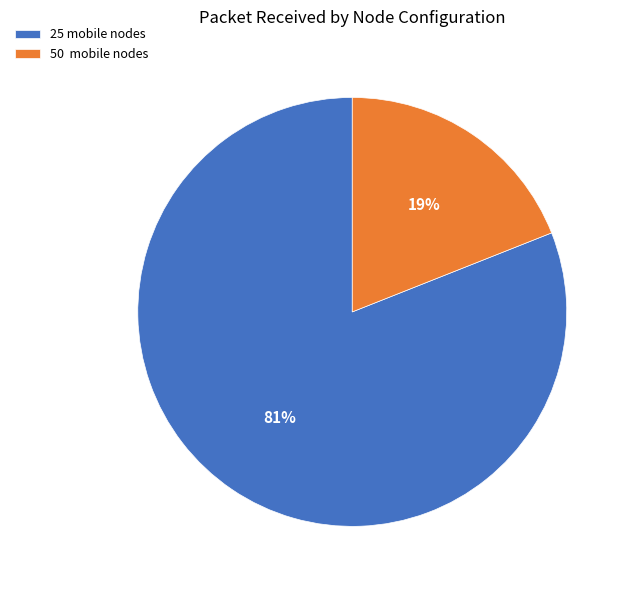

Rank the categories by value from lowest to highest.

50 mobile nodes, 25 mobile nodes